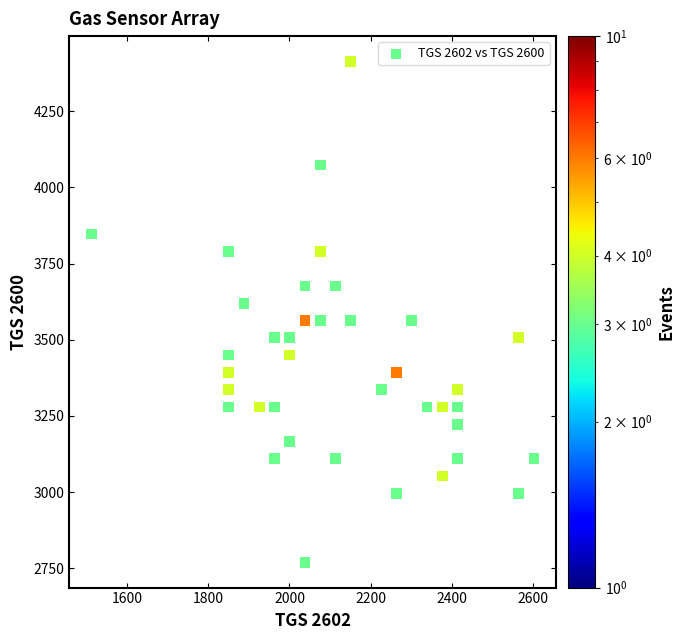

What is the range of Y values (max minus min)?

1644.3